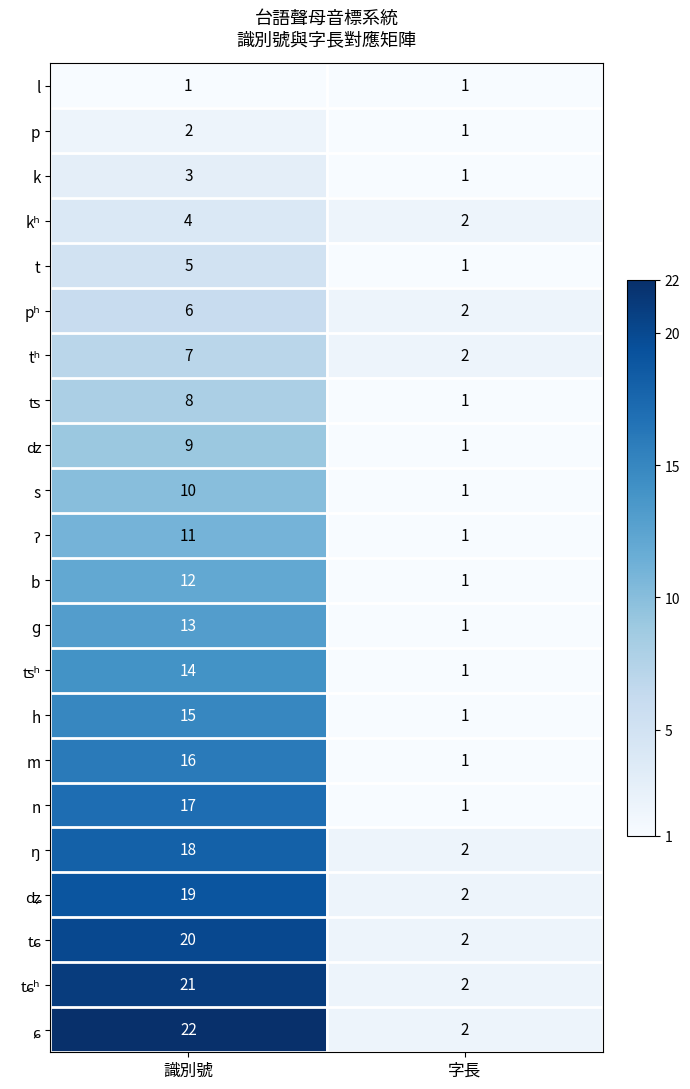

At which category is the sum across all series the highest?

識別號